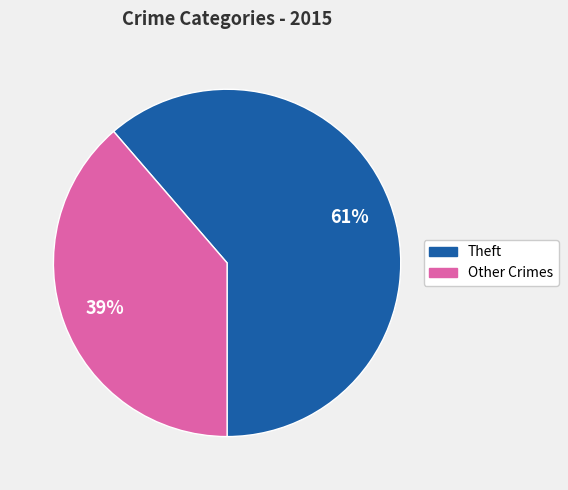

How many segments does this pie chart have?

2